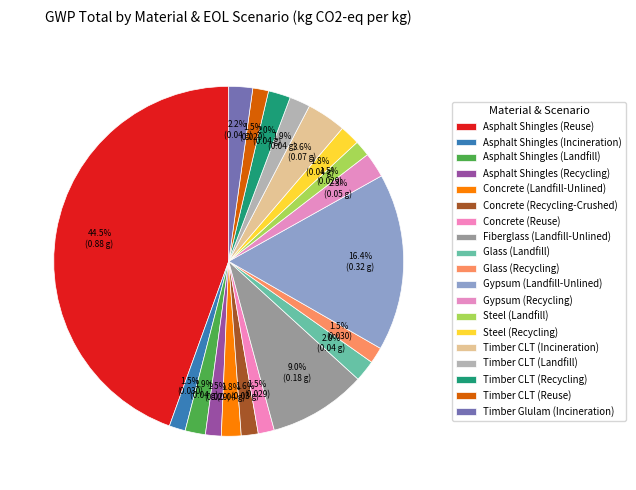

How many segments does this pie chart have?

19